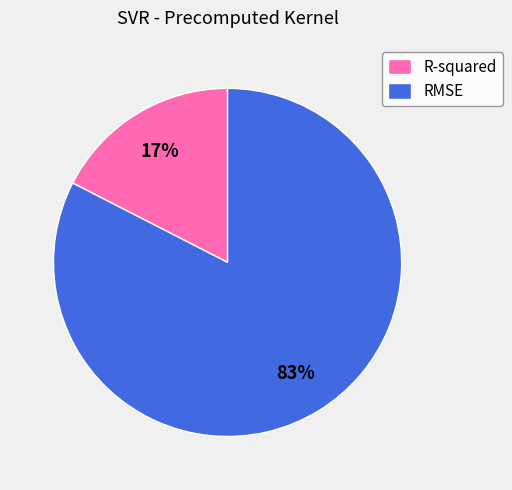

Is the sum of RMSE and R-squared greater than half?

Yes